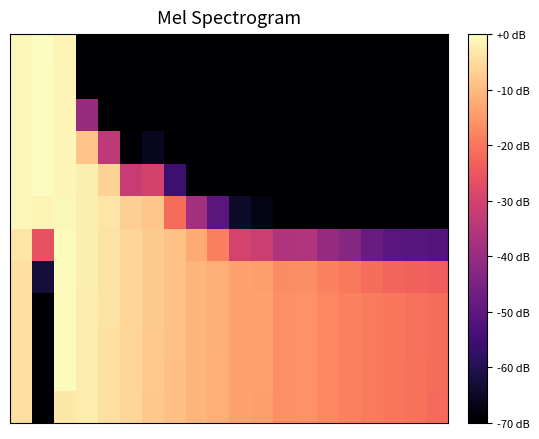

Count the number of data series in this chart.

12